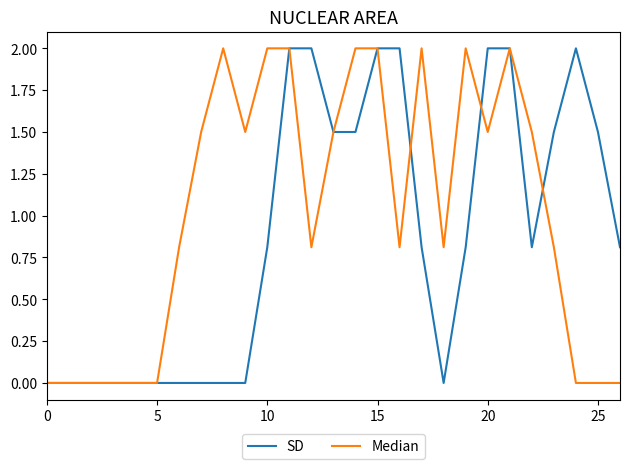

After their last crossing, which series has the higher values: SD or Median?

SD